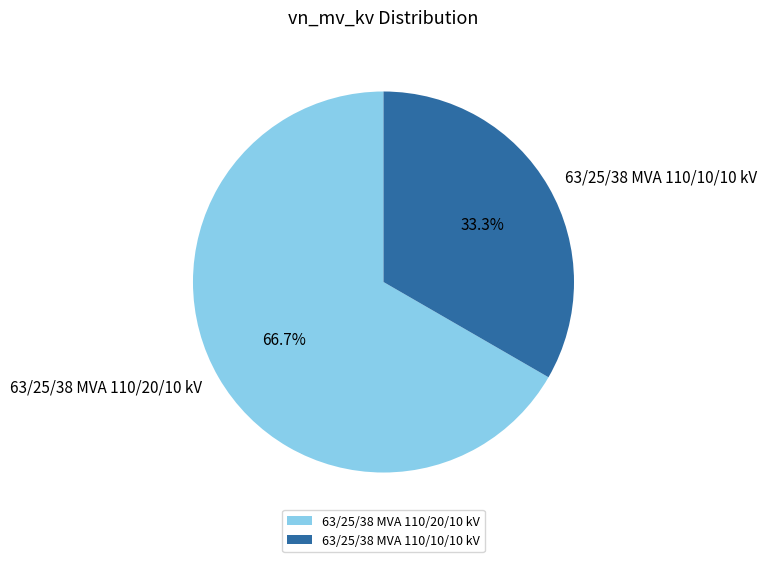

What percentage do 63/25/38 MVA 110/10/10 kV and 63/25/38 MVA 110/20/10 kV together represent?

100.0%